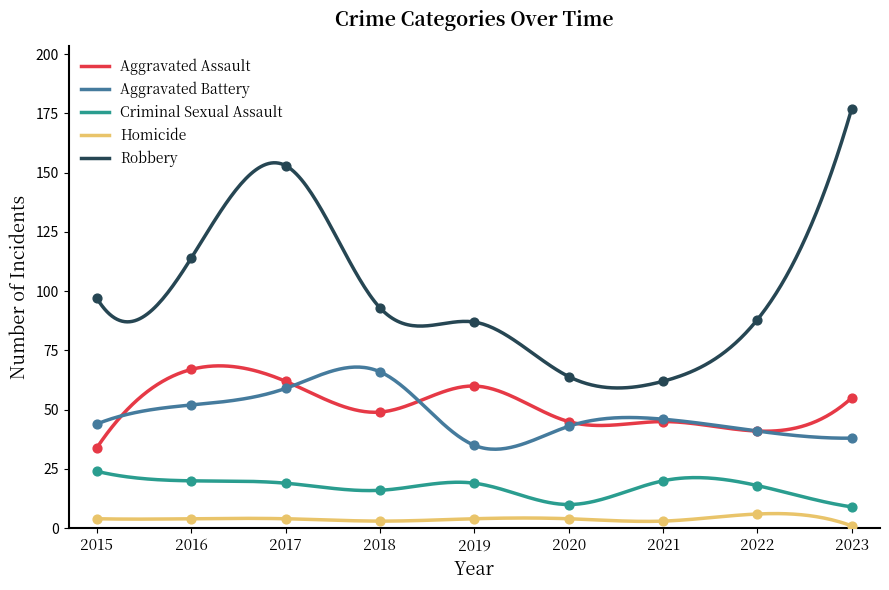

Is the value of Aggravated Battery at 2018 greater than the value of Criminal Sexual Assault at 2022?

Yes